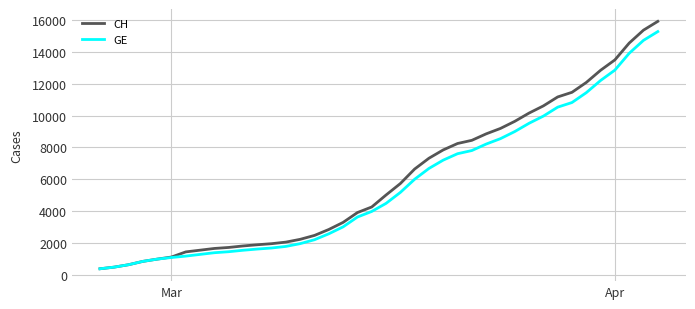

How many lines are shown in the chart?

2